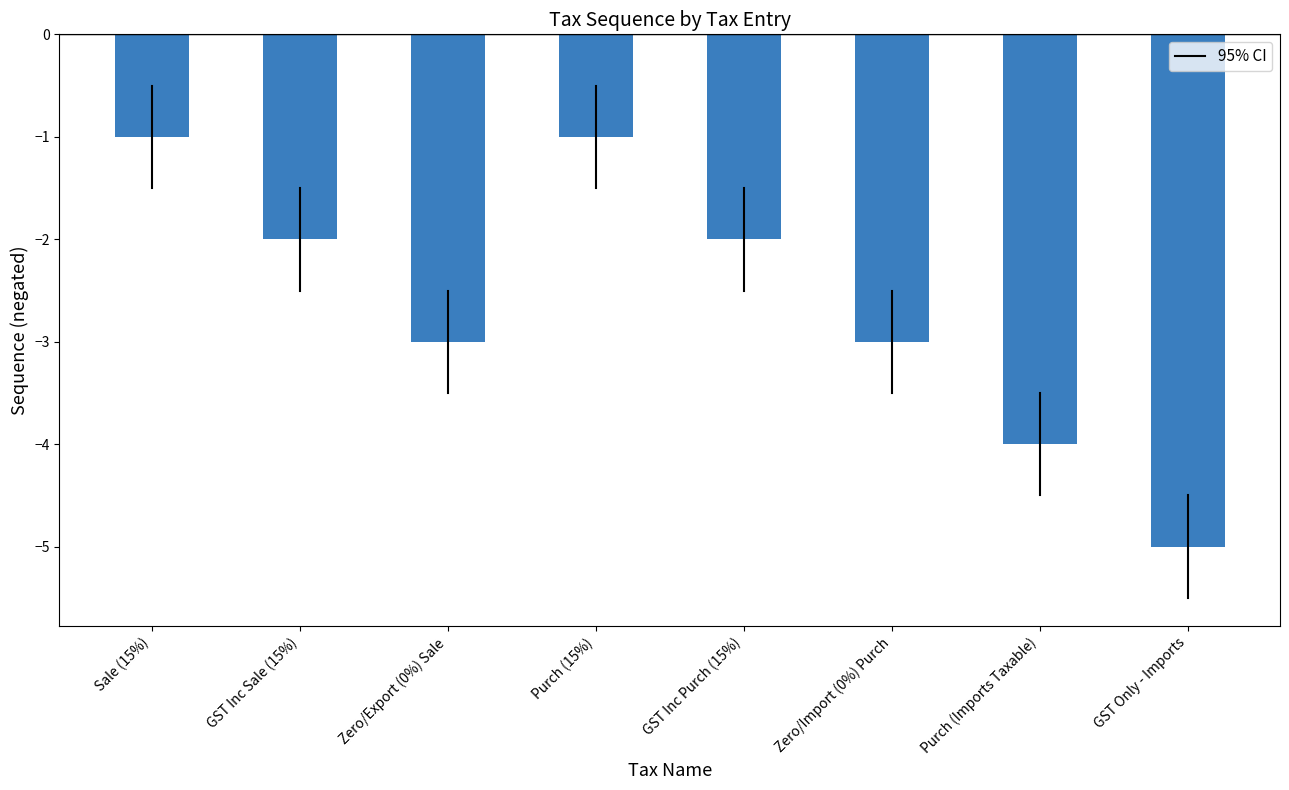

The chart shows a value of -5 at GST Only - Imports. True or false?

True